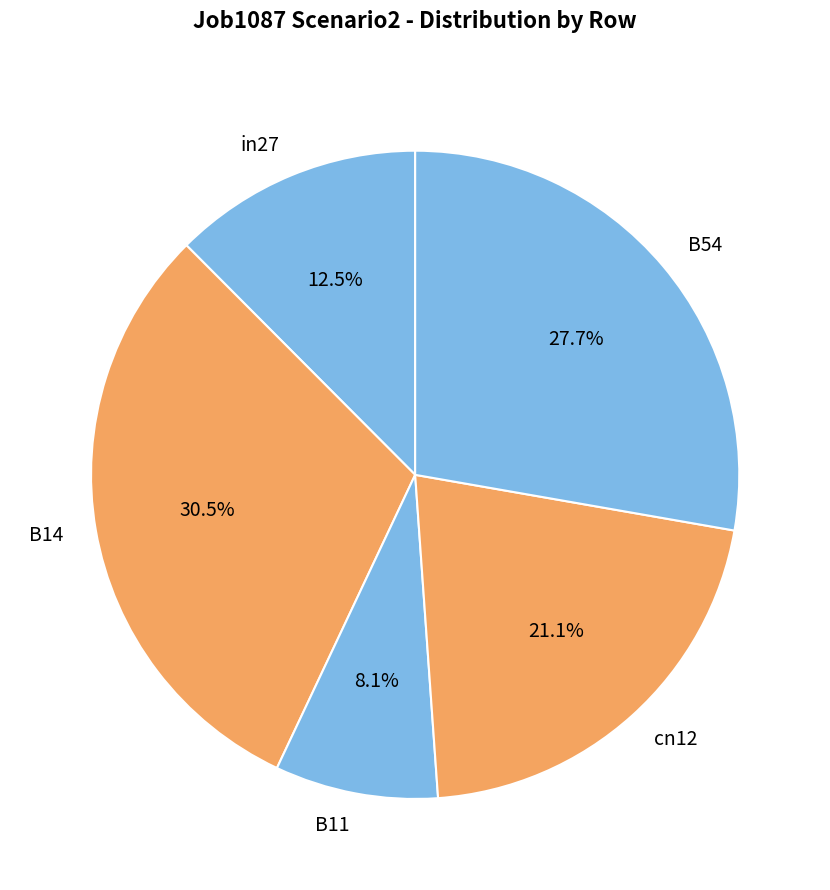

Which has a higher value, B14 or in27?

B14